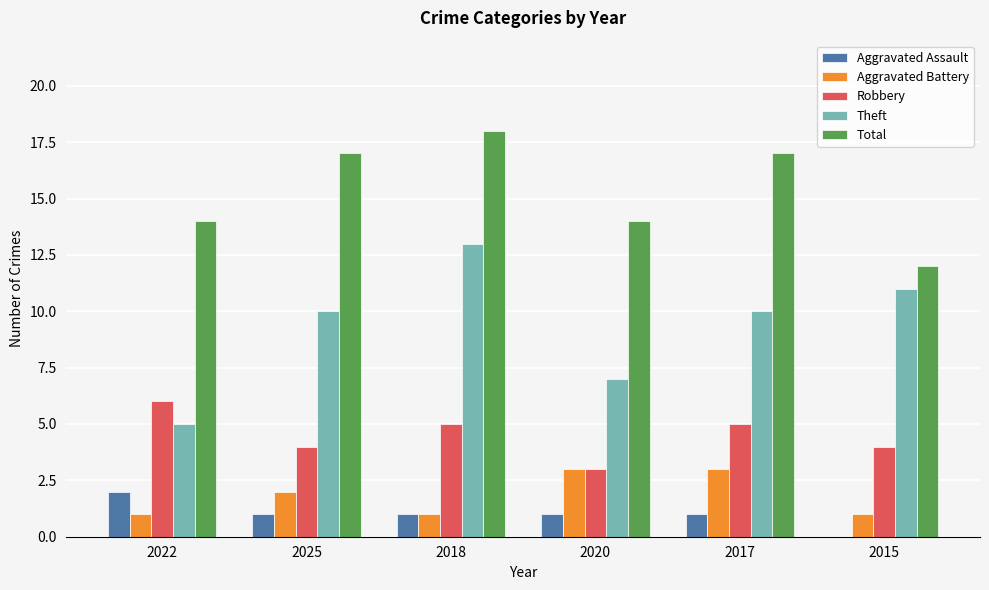

What is the total value across all series at 2017?

36